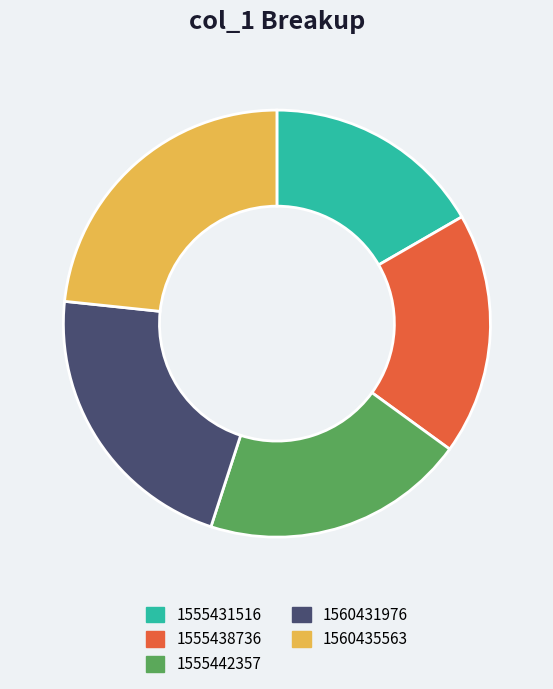

How many slices are in this pie chart?

5